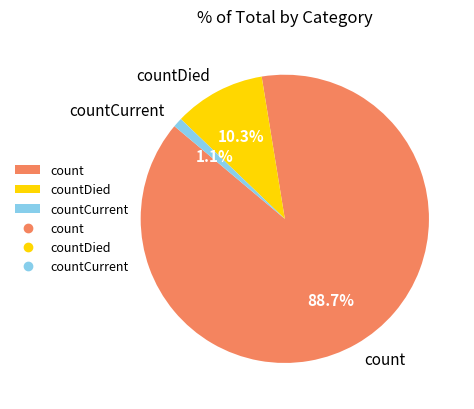

Is it true that count is 94% of the pie?

False